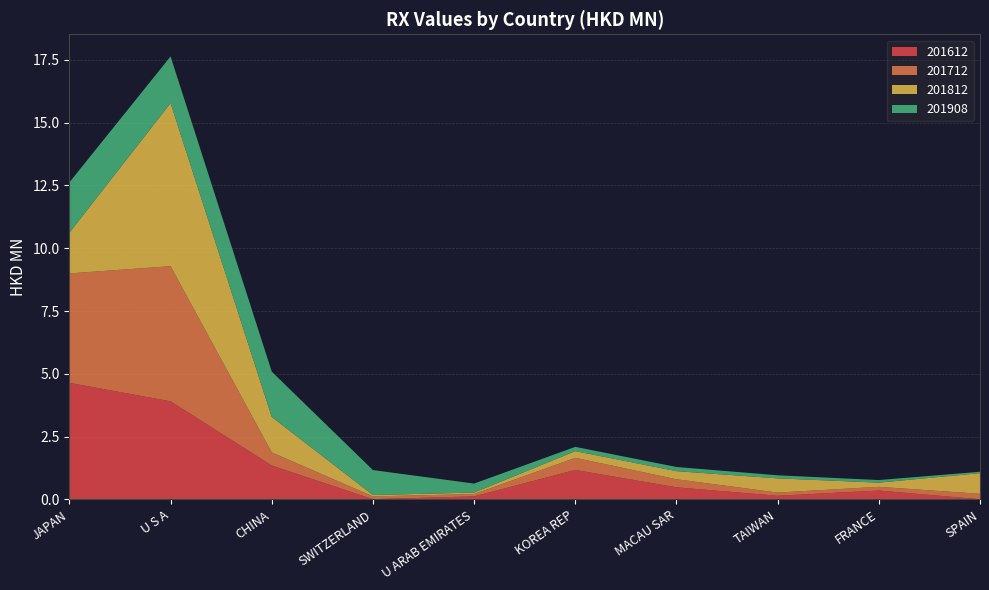

Reading left to right, transcribe all the data shown in this chart.

201612: JAPAN=4.6	U S A=3.9	CHINA=1.4	SWITZERLAND=0.0	U ARAB EMIRATES=0.1	KOREA REP=1.2	MACAU SAR=0.5	TAIWAN=0.1	FRANCE=0.4	SPAIN=0.0
201712: JAPAN=4.4	U S A=5.4	CHINA=0.5	SWITZERLAND=0.1	U ARAB EMIRATES=0.1	KOREA REP=0.5	MACAU SAR=0.3	TAIWAN=0.1	FRANCE=0.1	SPAIN=0.2
201812: JAPAN=1.6	U S A=6.5	CHINA=1.4	SWITZERLAND=0.1	U ARAB EMIRATES=0.1	KOREA REP=0.3	MACAU SAR=0.3	TAIWAN=0.6	FRANCE=0.2	SPAIN=0.8
201908: JAPAN=2.0	U S A=1.9	CHINA=1.8	SWITZERLAND=1.0	U ARAB EMIRATES=0.4	KOREA REP=0.2	MACAU SAR=0.2	TAIWAN=0.1	FRANCE=0.1	SPAIN=0.1